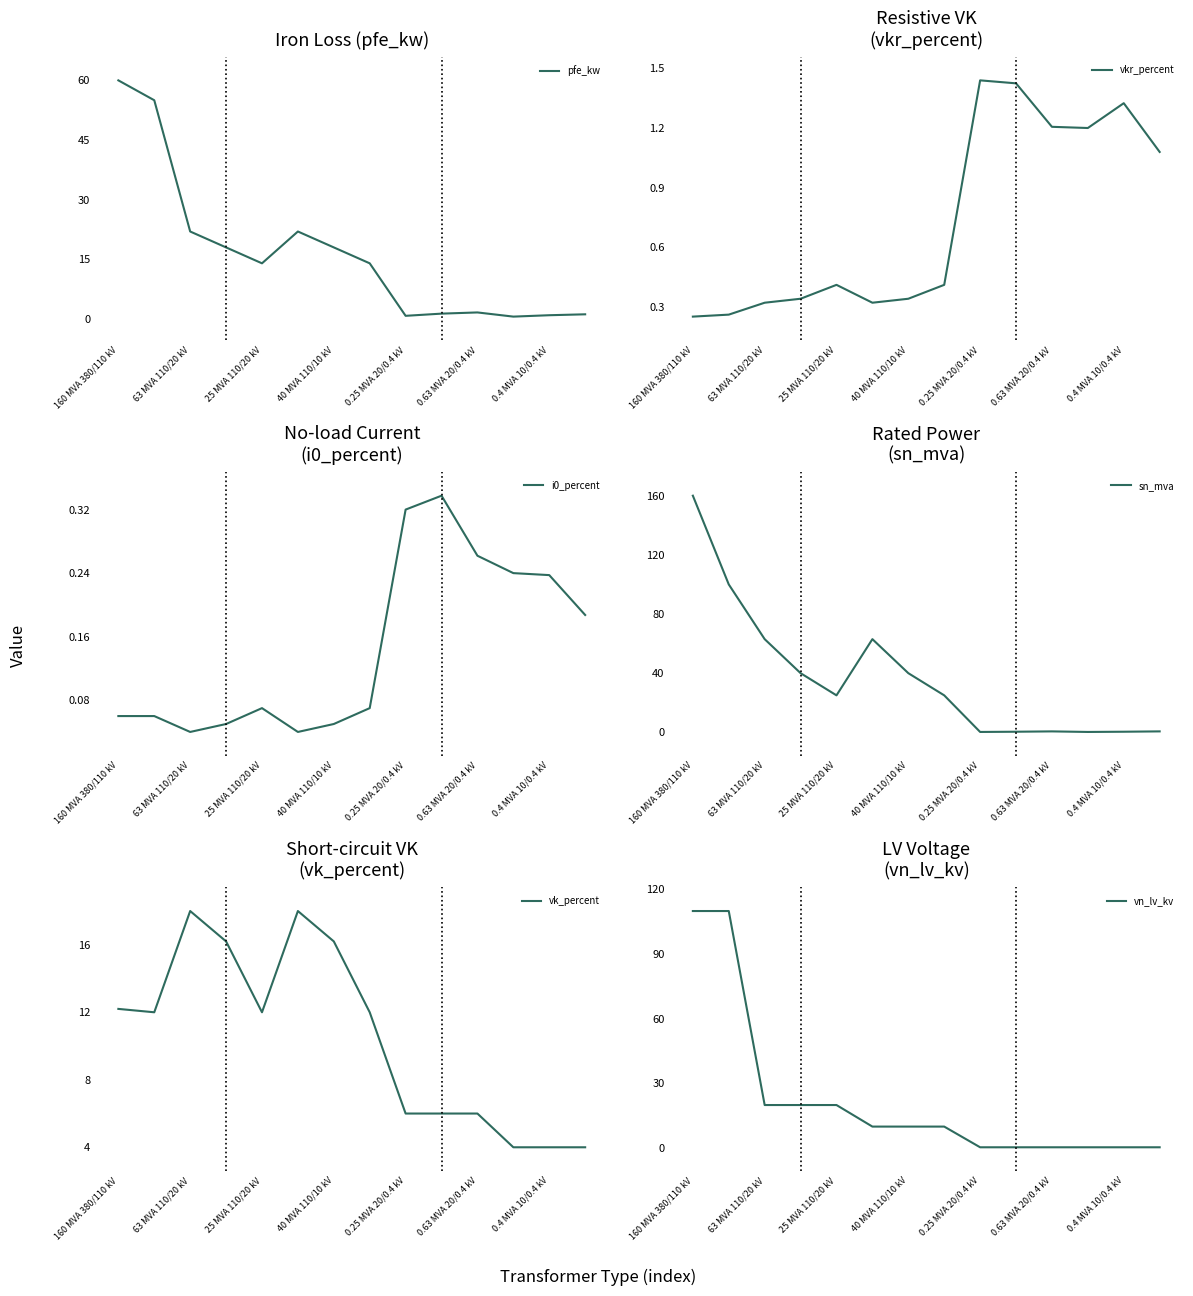

The vn_lv_kv series shows 10.0 at 7. True or false?

True